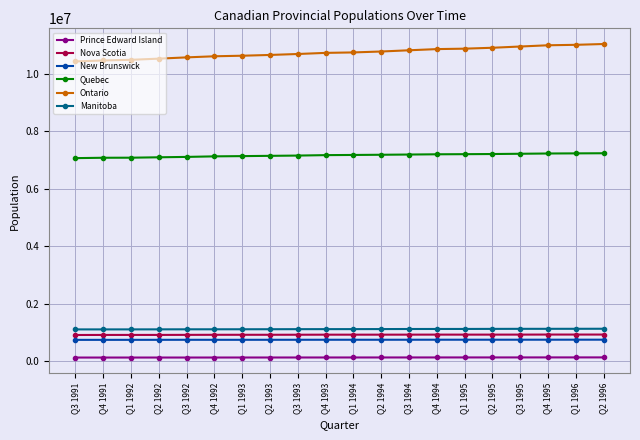

What is the difference between the Prince Edward Island values at Q4 1994 and Q4 1991?

3440